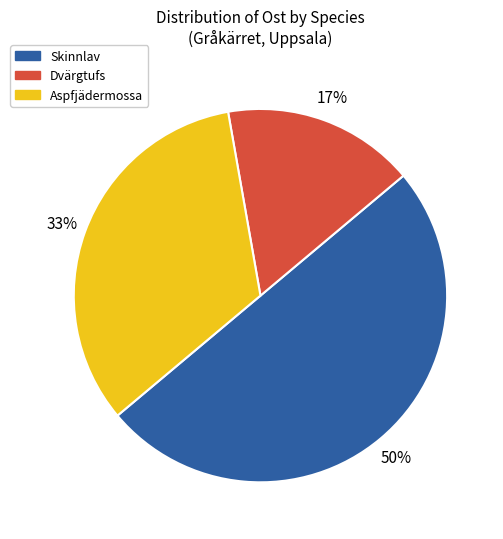

To the nearest percent, what is the average slice percentage?

33%